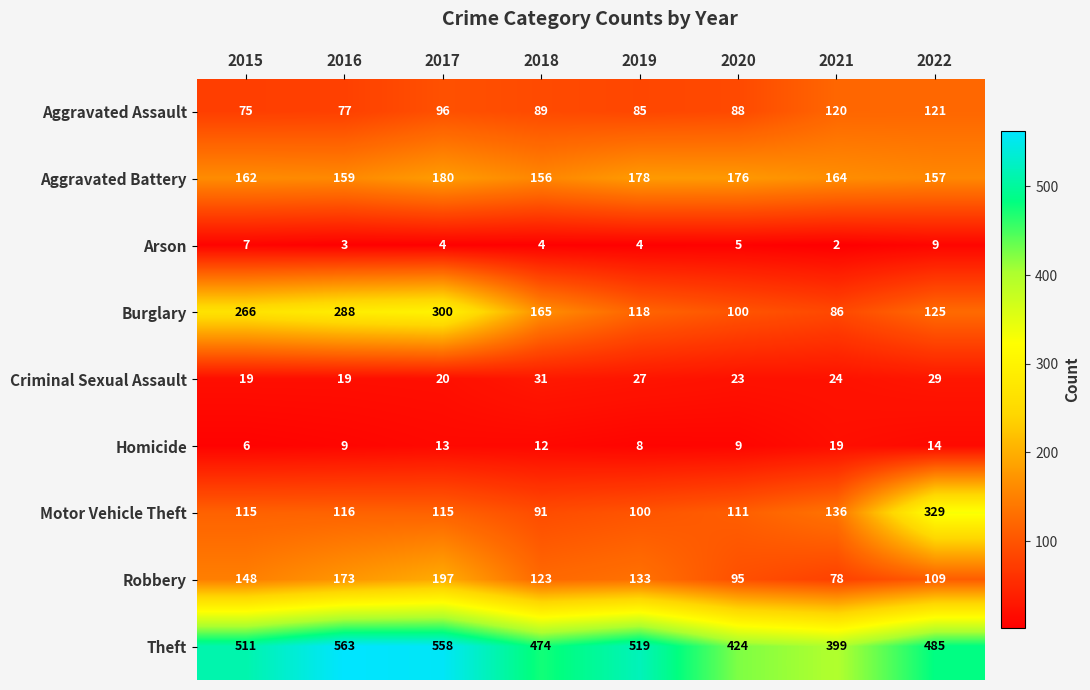

What is the minimum value for Theft?

399